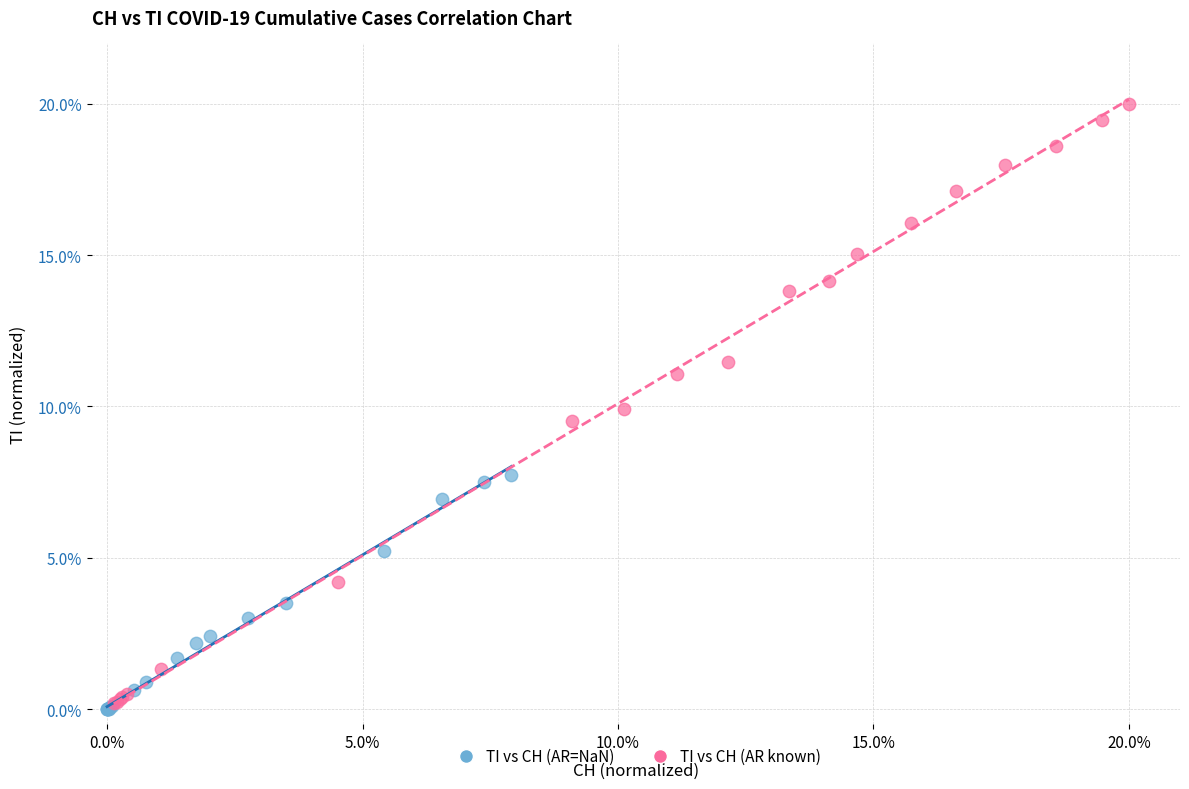

Which series contains the highest Y value?

TI vs CH (AR known)